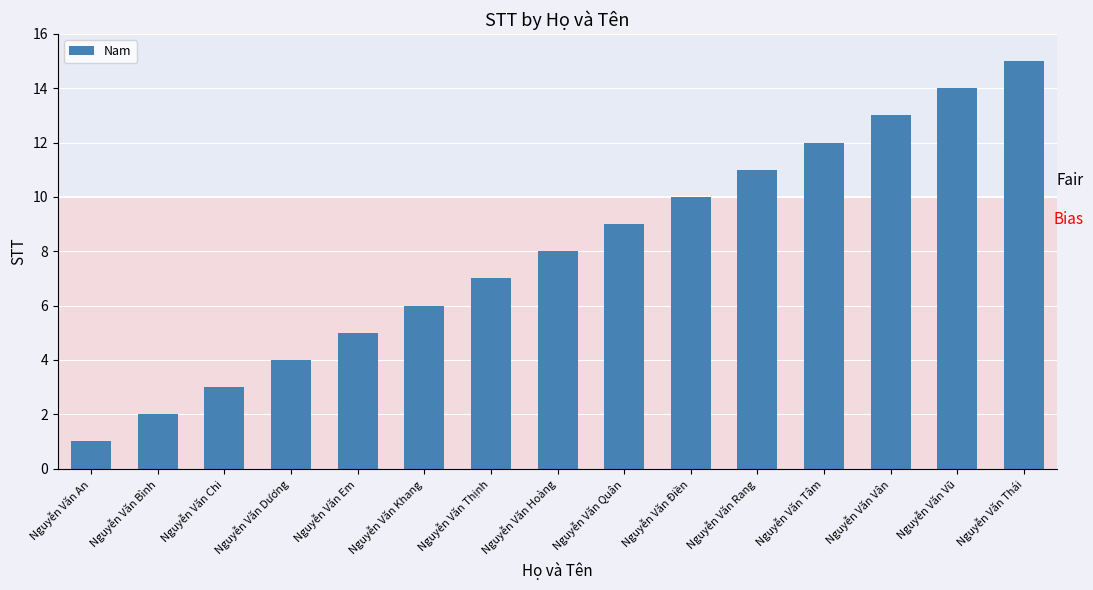

What is the approximate value at Nguyễn Văn Điền, to the nearest 5?

10